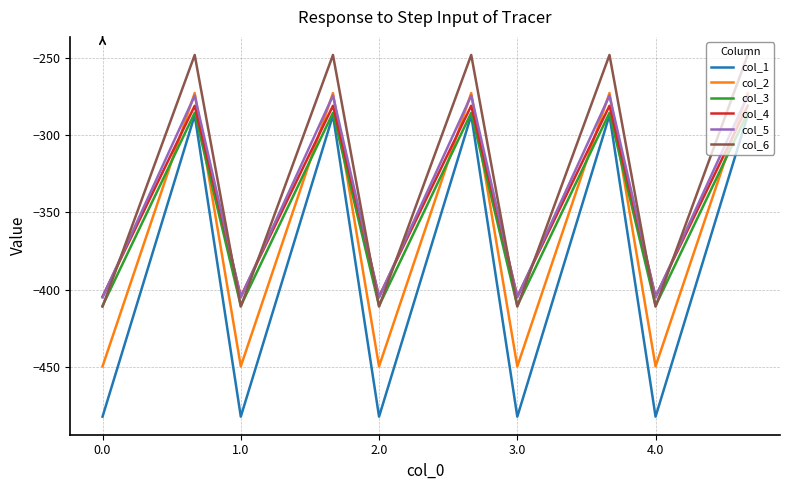

Reading left to right, extract all data points from this chart.

col_1: -482.0	-384.6	-287.1	-482.0	-384.6	-287.1	-482.0	-384.6	-287.1	-482.0	-384.6	-287.1	-482.0	-384.6	-287.1
col_2: -449.5	-361.1	-272.7	-449.5	-361.1	-272.7	-449.5	-361.1	-272.7	-449.5	-361.1	-272.7	-449.5	-361.1	-272.7
col_3: -410.3	-347.9	-285.5	-410.3	-347.9	-285.5	-410.3	-347.9	-285.5	-410.3	-347.9	-285.5	-410.3	-347.9	-285.5
col_4: -404.4	-342.7	-281.0	-404.4	-342.7	-281.0	-404.4	-342.7	-281.0	-404.4	-342.7	-281.0	-404.4	-342.7	-281.0
col_5: -404.9	-339.6	-274.4	-404.9	-339.6	-274.4	-404.9	-339.6	-274.4	-404.9	-339.6	-274.4	-404.9	-339.6	-274.4
col_6: -410.8	-329.5	-248.1	-410.8	-329.5	-248.1	-410.8	-329.5	-248.1	-410.8	-329.5	-248.1	-410.8	-329.5	-248.1